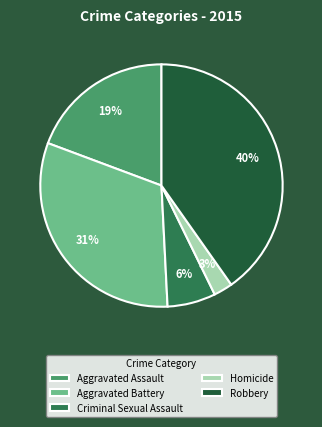

Between Aggravated Battery and Criminal Sexual Assault, which is larger?

Aggravated Battery